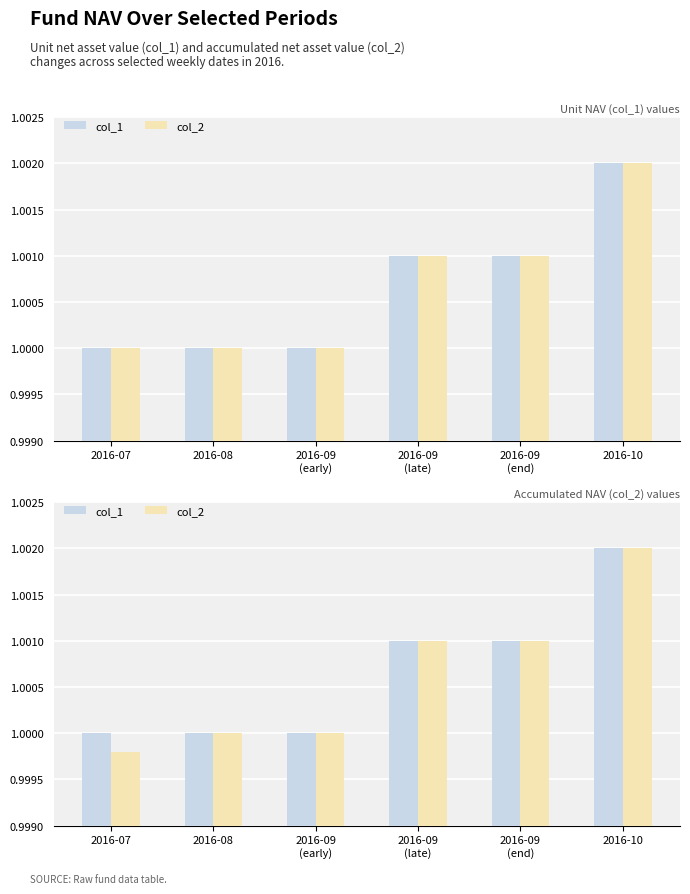

Reading right to left, transcribe all the data shown in this chart.

col_1: 1.0	1.0	1.0	1.0	1.0	1.0
col_2: 1.0	1.0	1.0	1.0	1.0	1.0